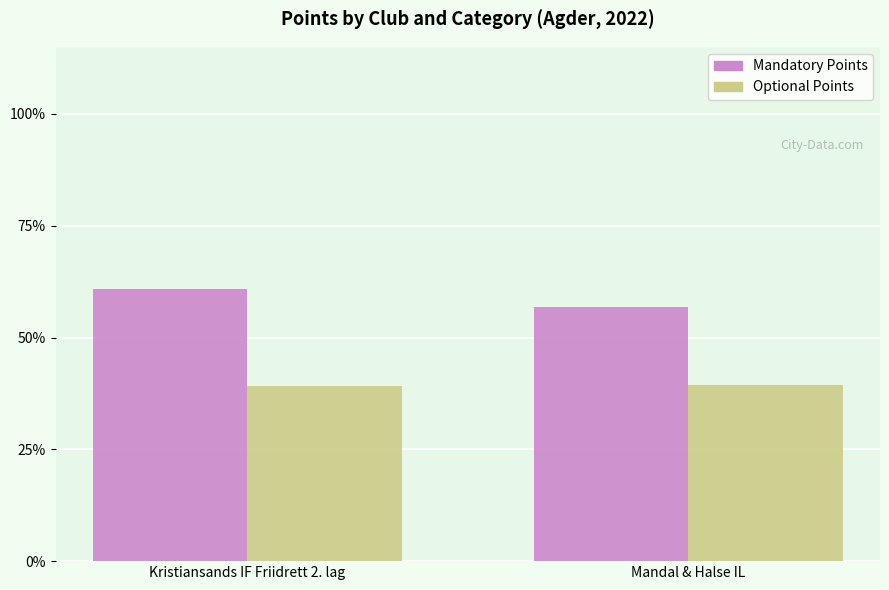

Which series has the widest spread of values?

Mandatory Points